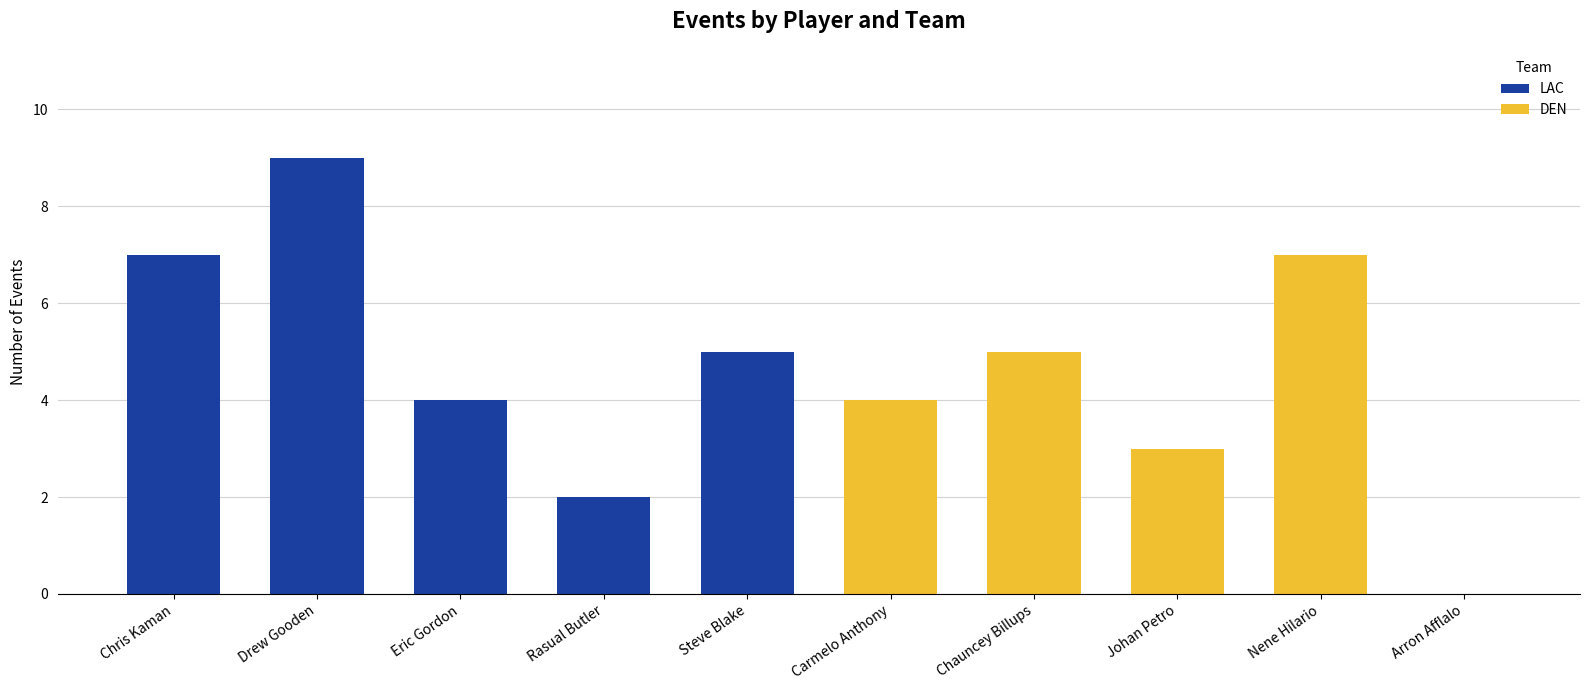

The value of LAC at Chris Kaman is 3. True or false?

False